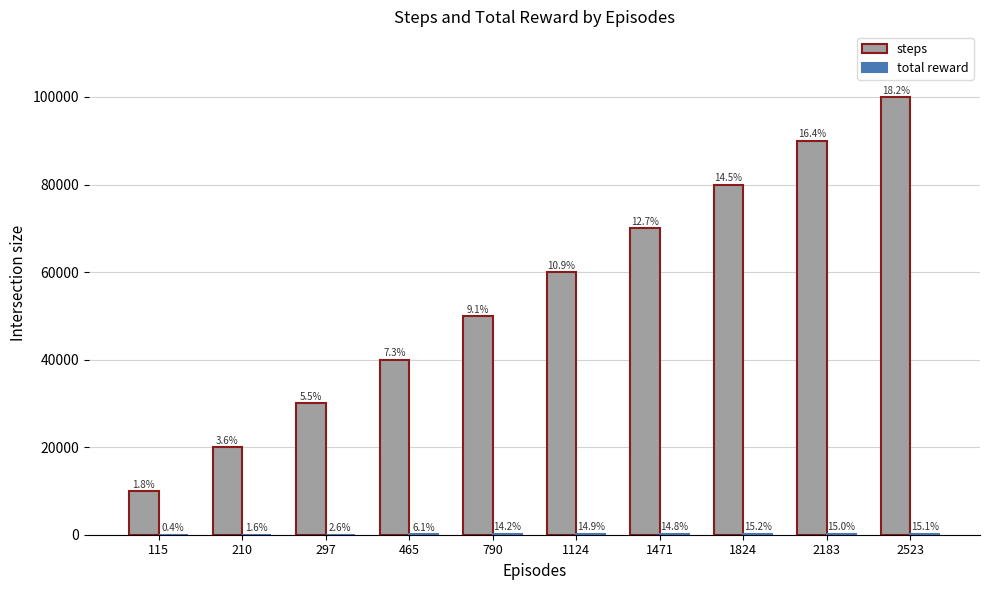

What is the difference between the highest and lowest values at 1824?

79755